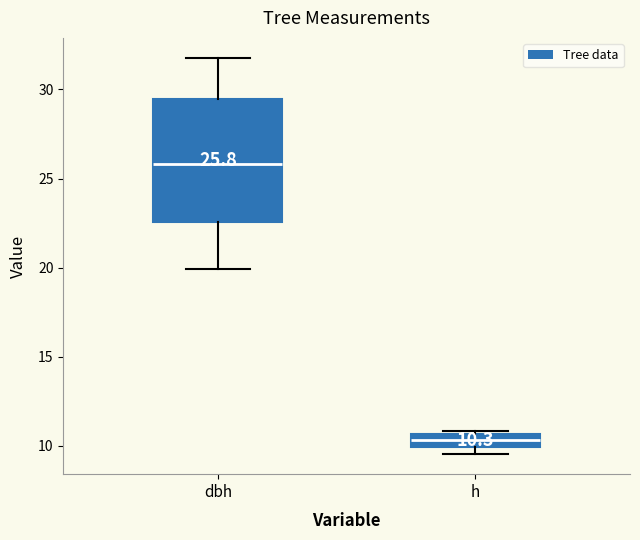

Which box's median line is the lowest?

h